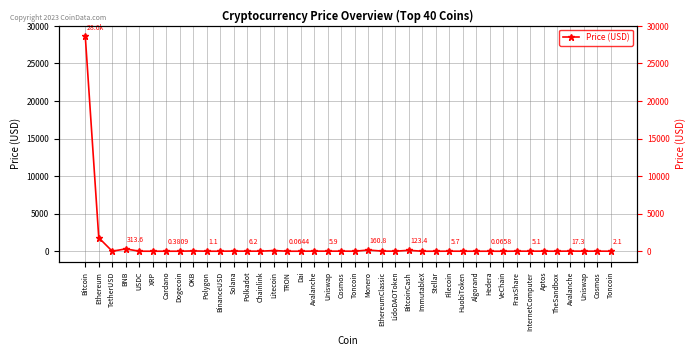

What is the value of the 6th point from the left?

0.5